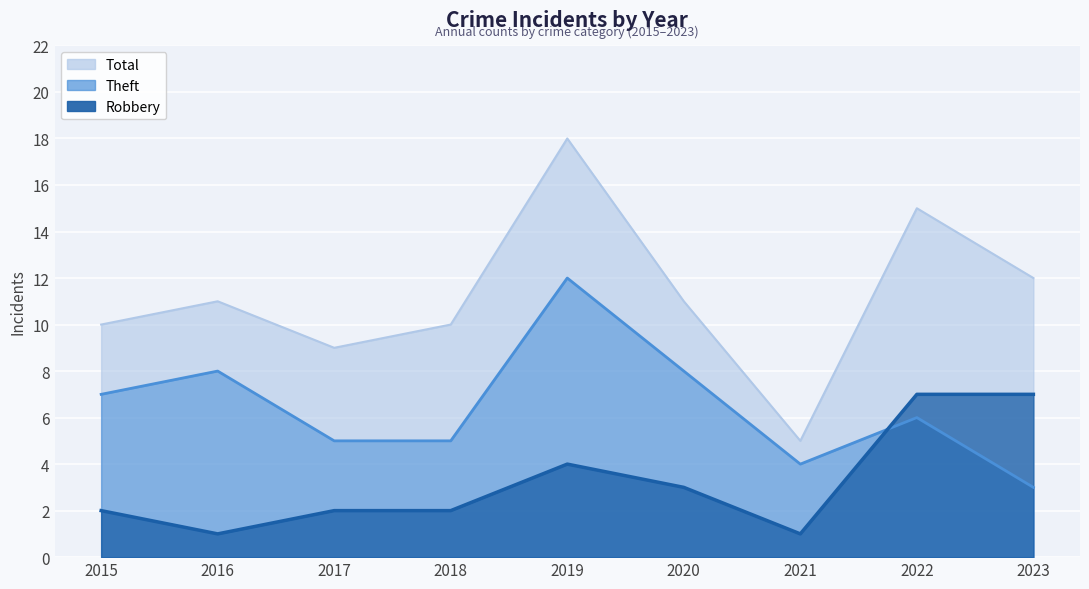

Is the value of Robbery at 2015 greater than the value of Theft at 2017?

No